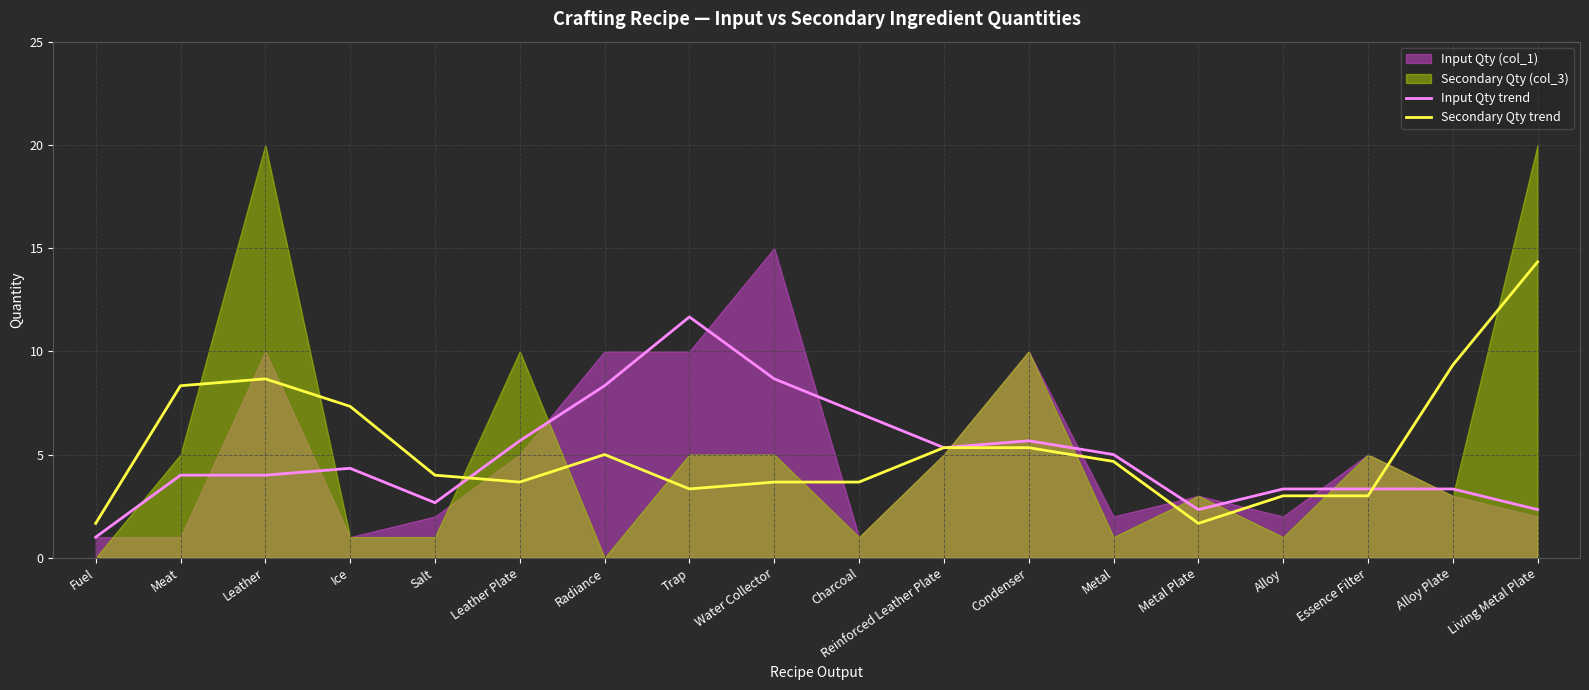

How many data points does each series have?

18